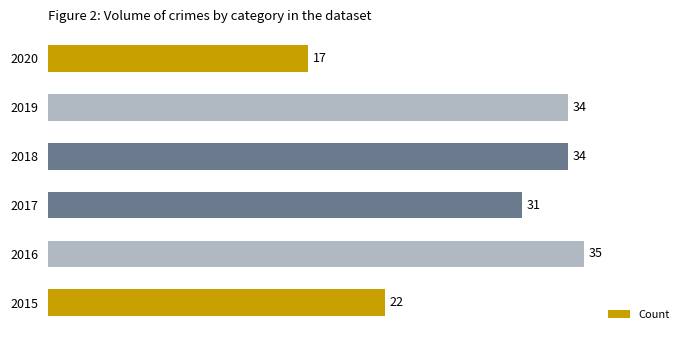

What is the average value?

29